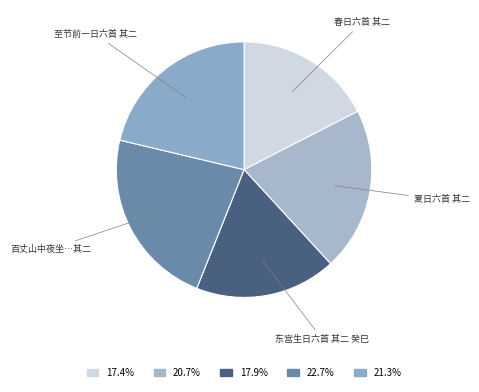

Is there a majority slice in this chart?

No